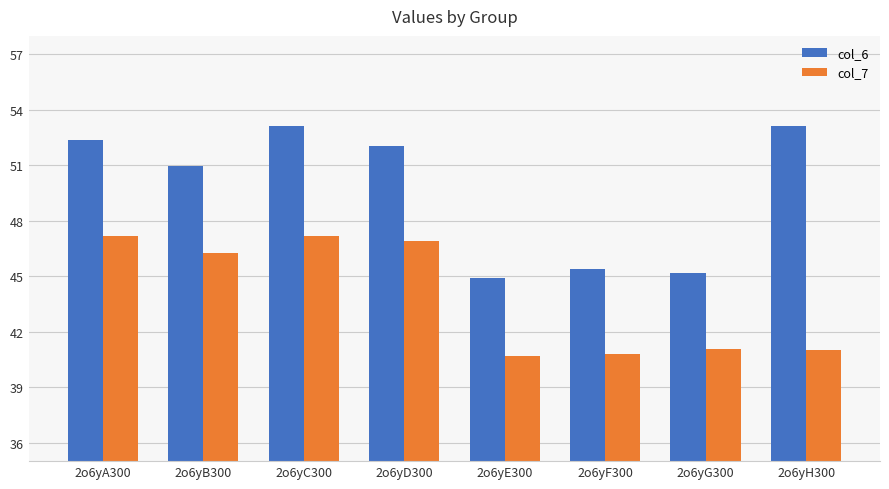

How many bars are there in total?

16